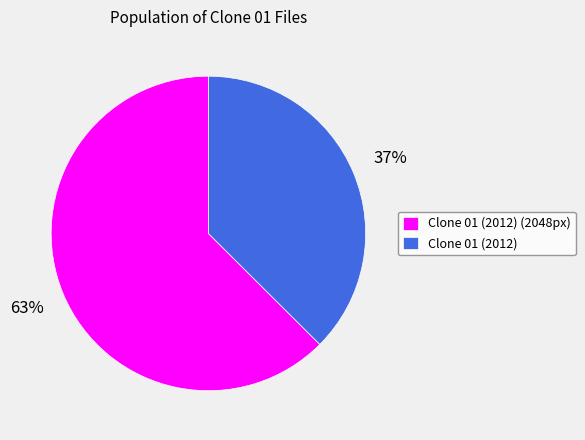

To the nearest percent, what portion does Clone 01 (2012) represent?

37%